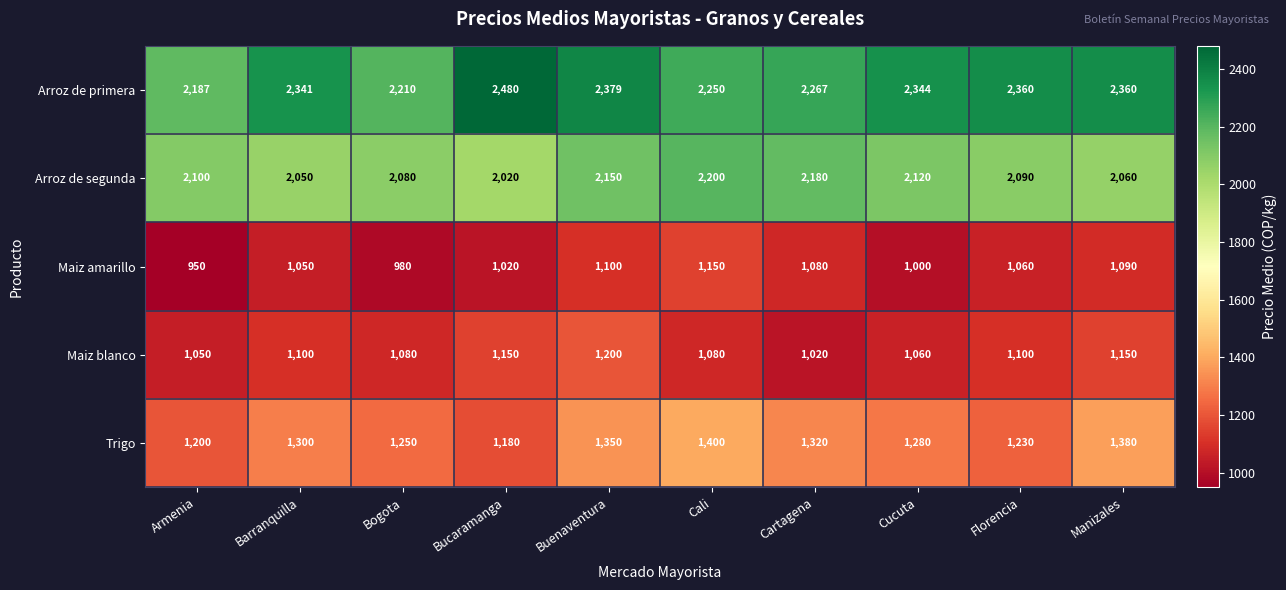

Which category has the highest value across all series?

Bucaramanga